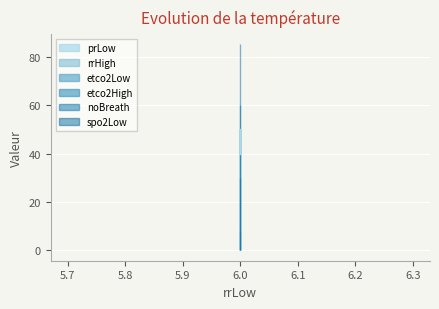

Reading left to right, extract all data points from this chart.

prLow: 50	40
rrHigh: 50	50
etco2Low: 8	8
etco2High: 60	60
noBreath: 30	30
spo2Low: 85	85